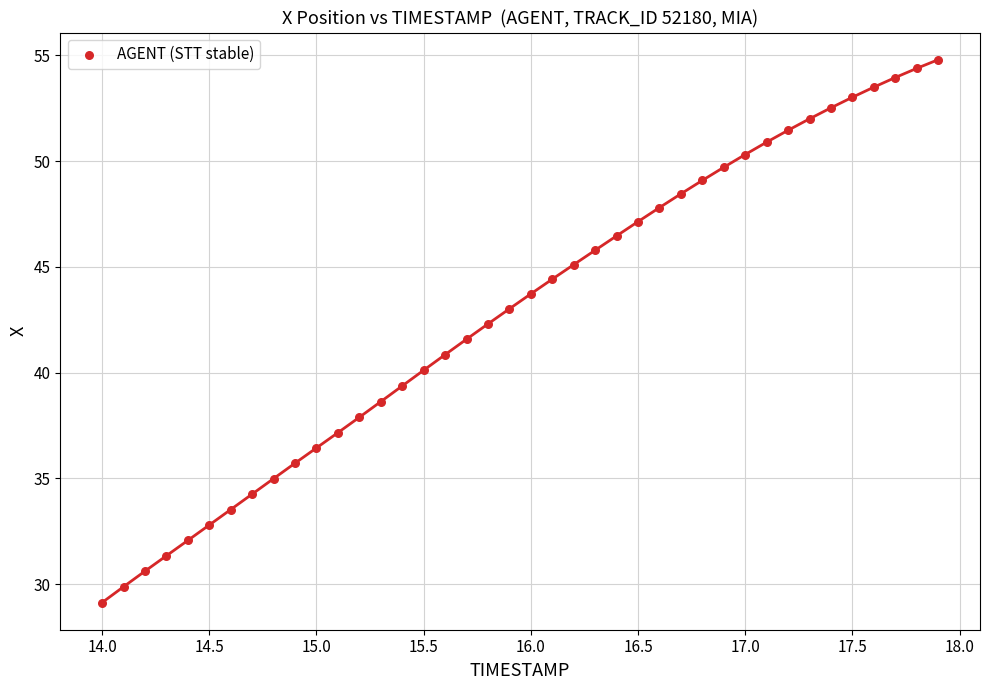

What is the range of Y values (max minus min)?

25.7